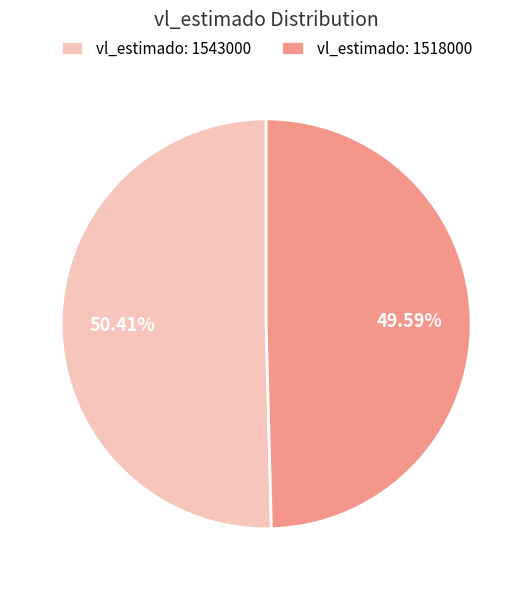

What is the ratio of the value at vl_estimado: 1518000 to the value at vl_estimado: 1543000?

1.0